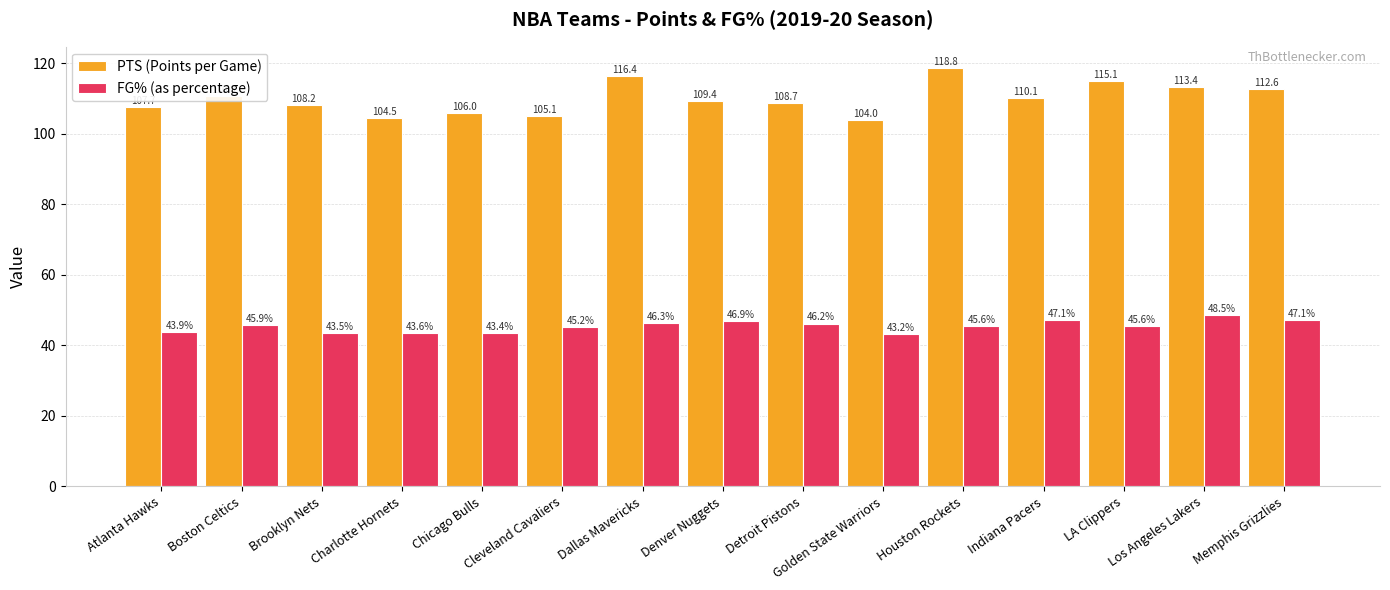

Which label corresponds to the largest value in the chart?

Houston Rockets